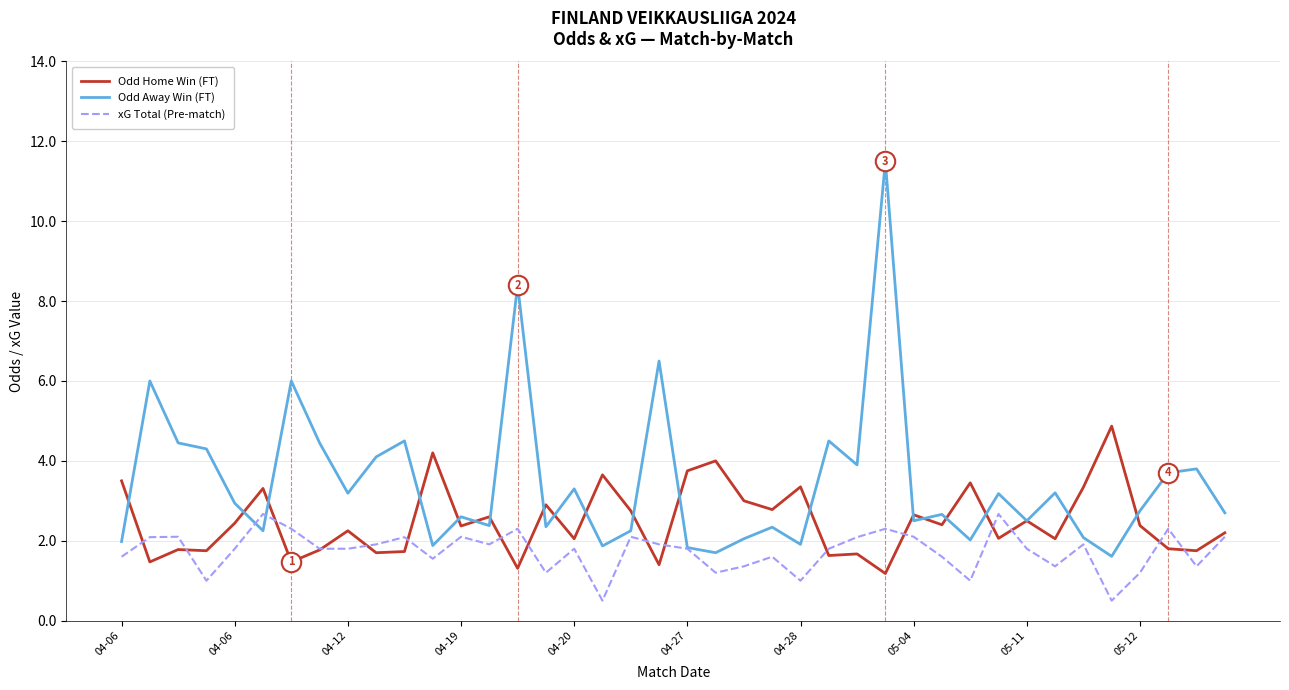

What is the smallest value displayed?

0.5